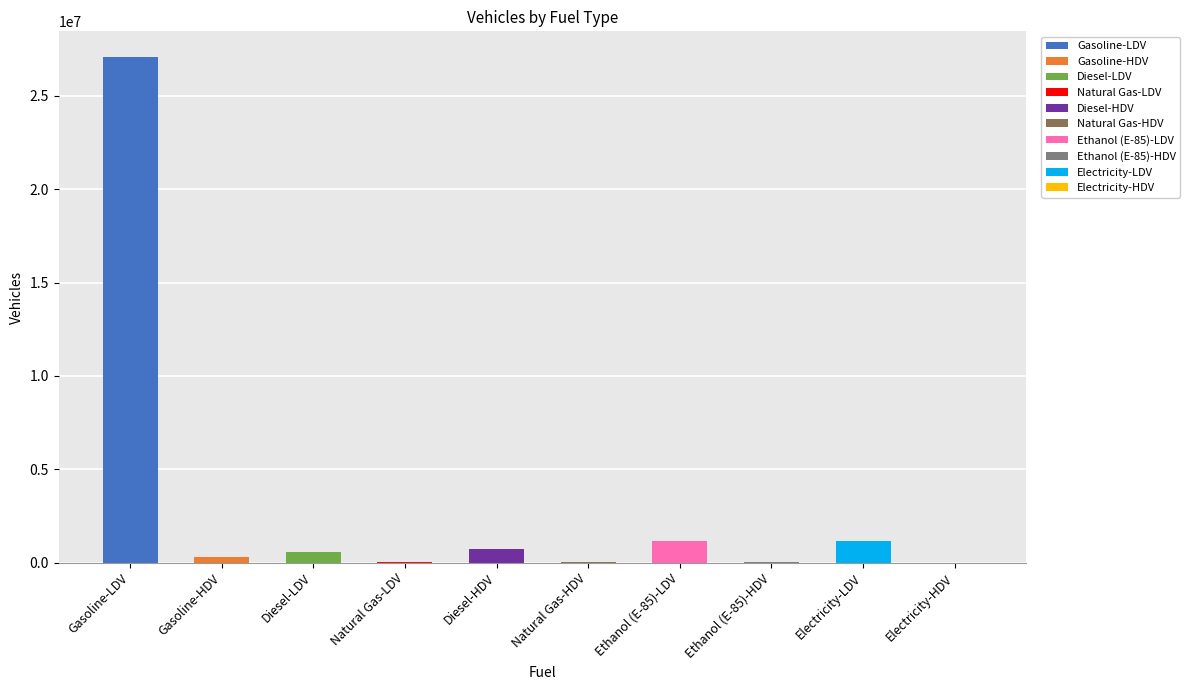

Are the bars grouped side by side (vs. stacked)?

No